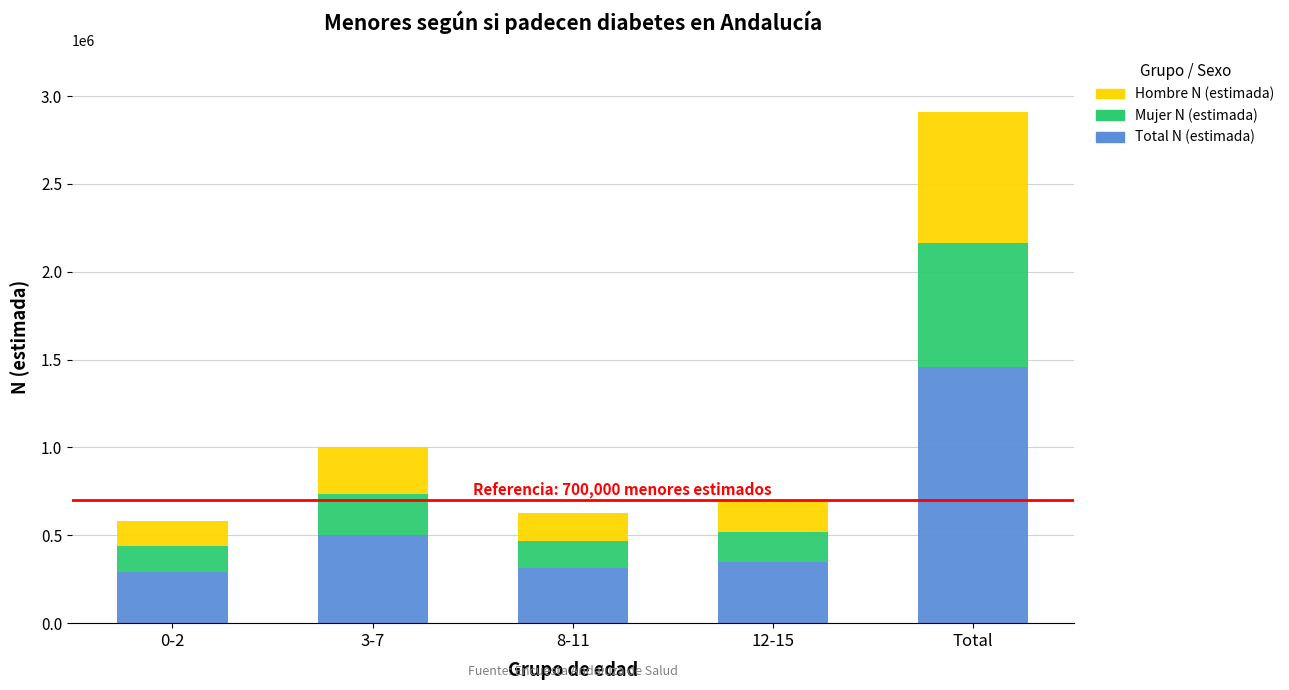

What is the value of the Total N (estimada) bar at the 3rd from the left?

313405